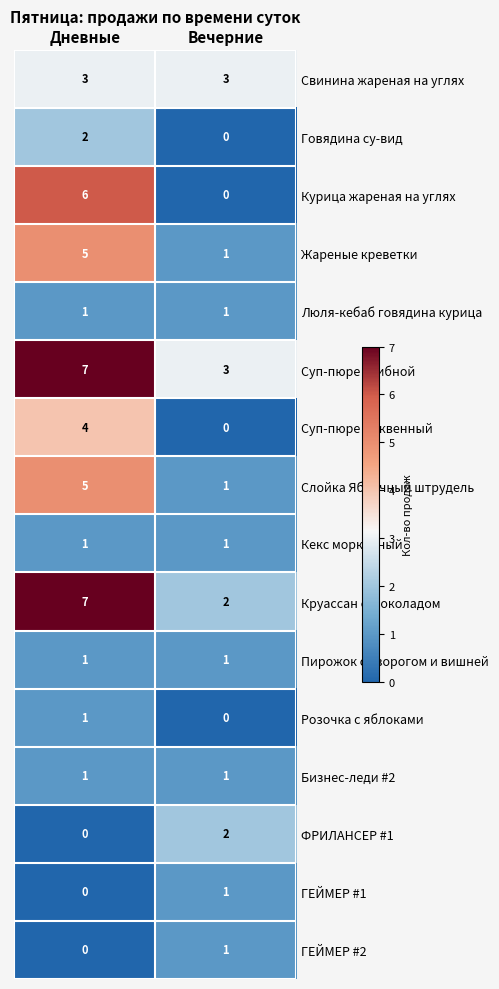

Read the Слойка Яблочный штрудель value at Дневные.

5